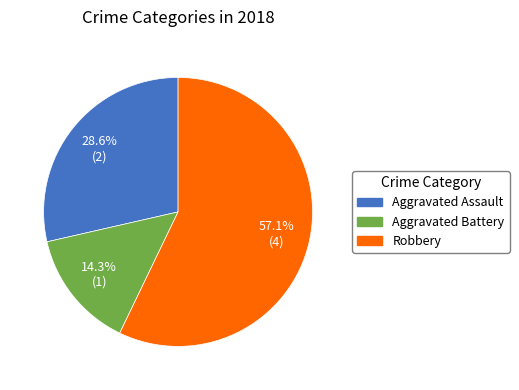

Does any single category account for the majority?

Yes